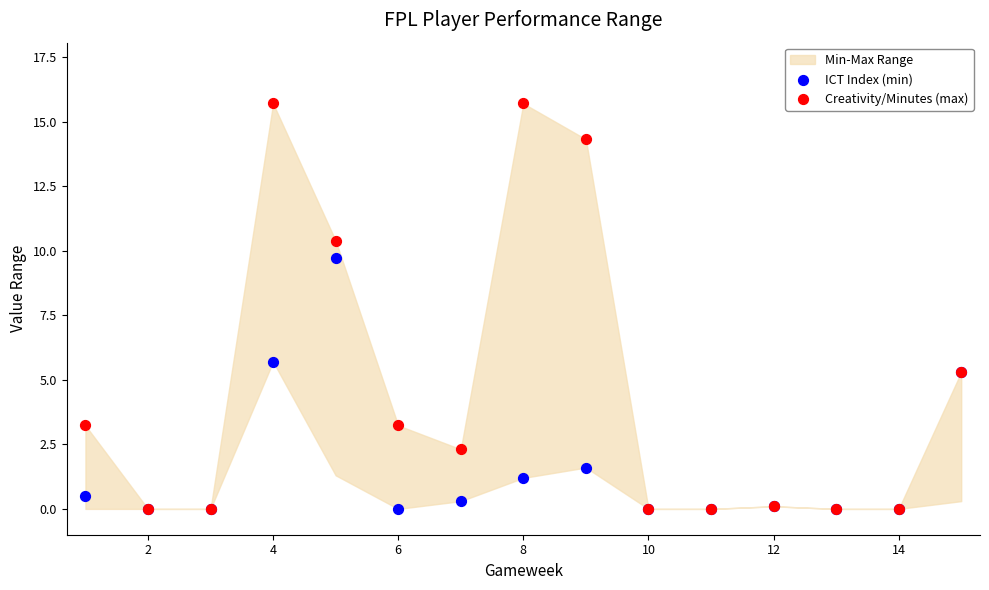

In the Creativity/Minutes (max) series, what Y value is closest to 7?

5.3